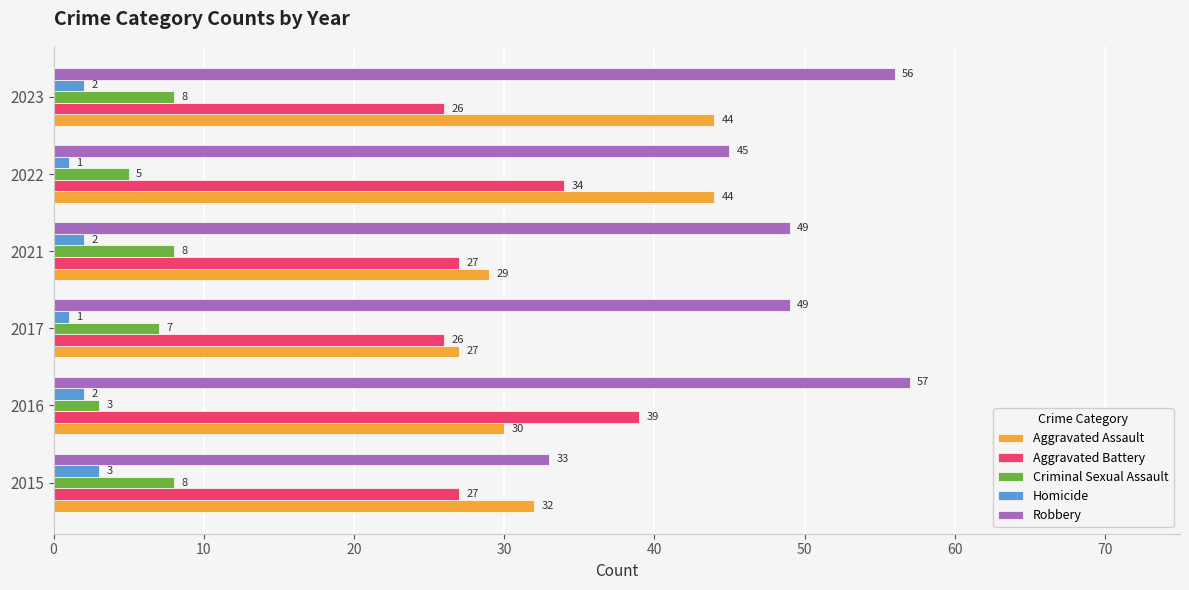

What is the minimum value shown in the chart?

1